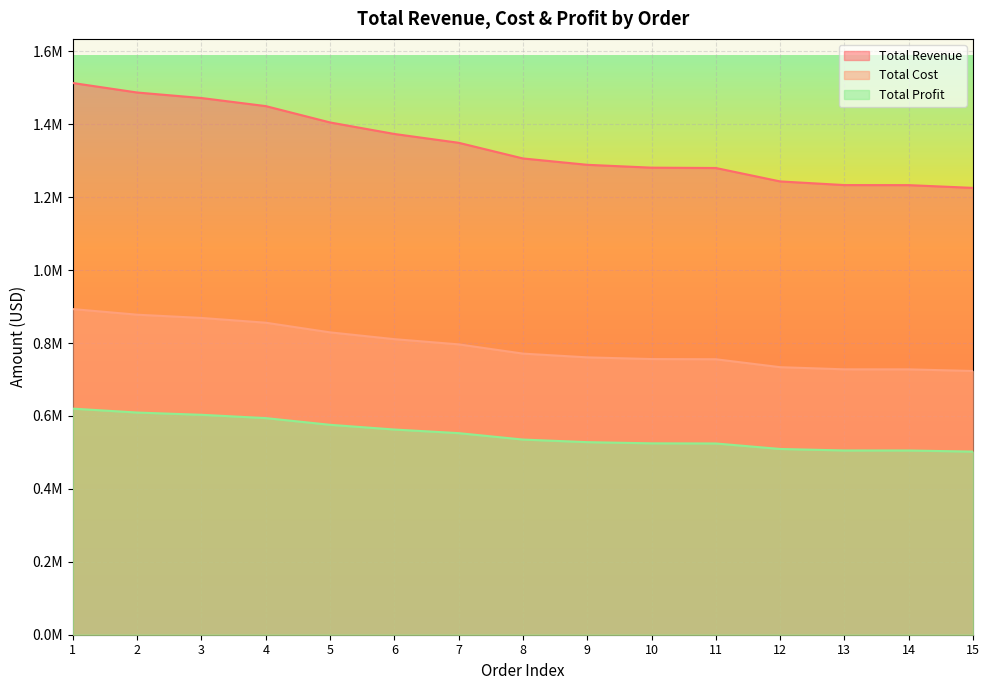

What is the difference between the highest and lowest values at 7?

796455.9